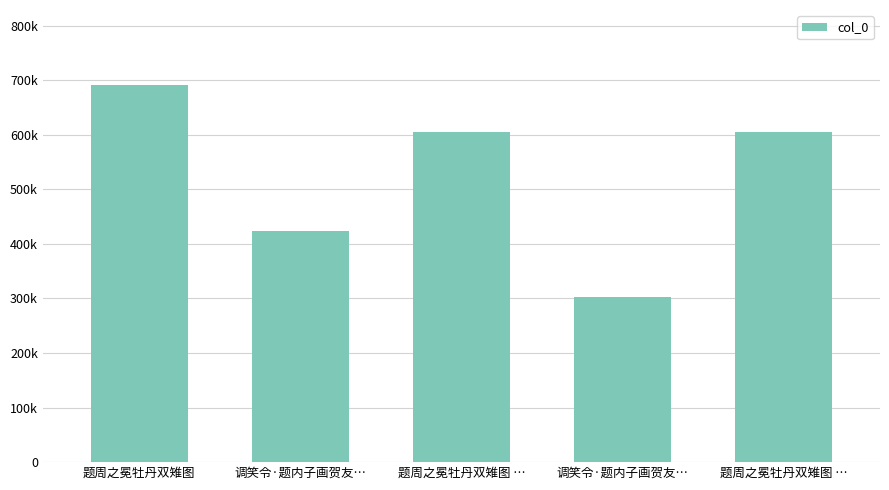

Are the bars grouped side by side (vs. stacked)?

No